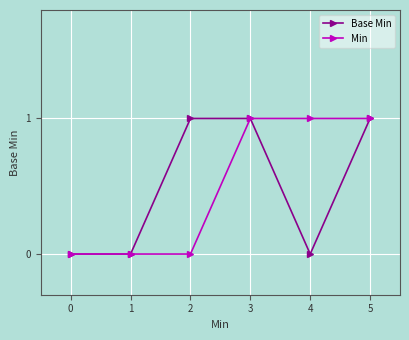

The Min series shows 1 at 4. True or false?

True